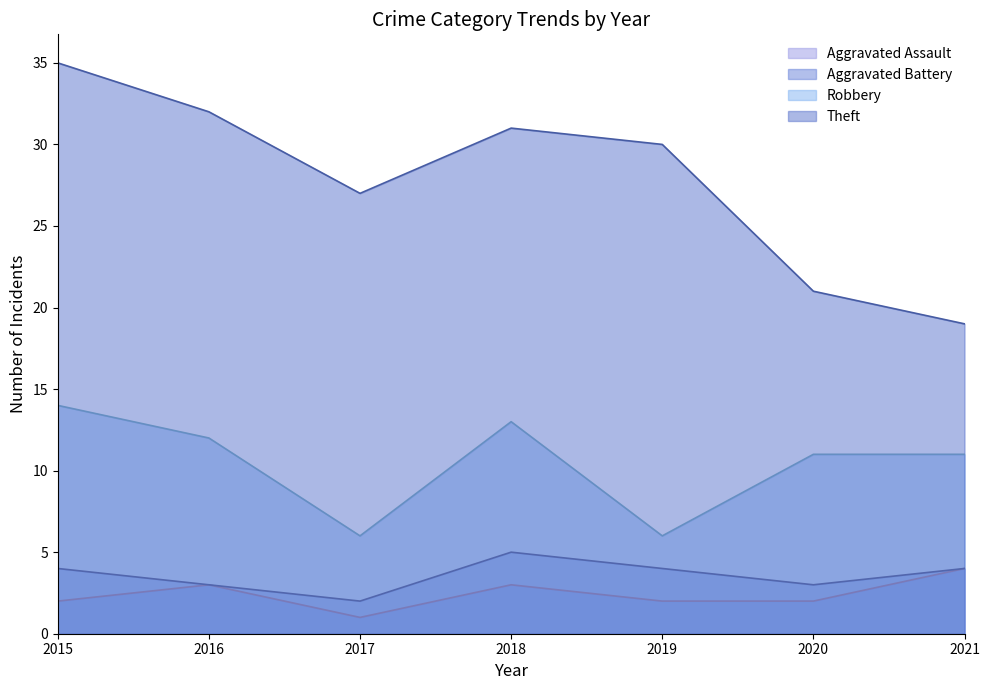

What is the smallest value displayed?

1